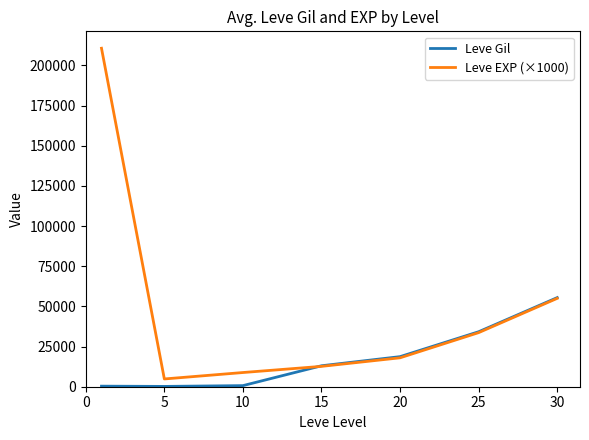

Which series has the largest range (max minus min)?

Leve EXP (×1000)